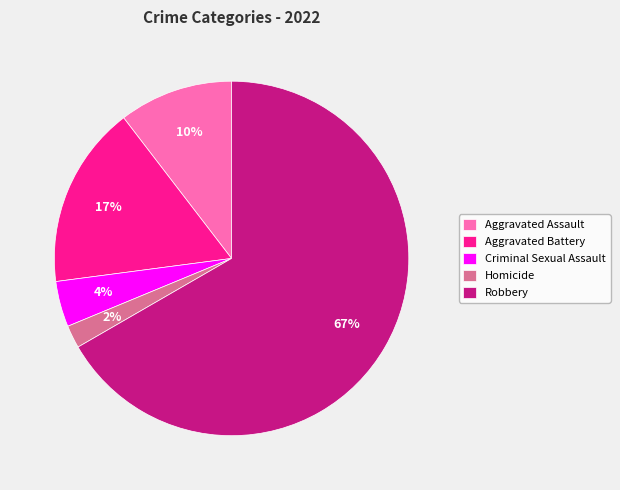

What is the smallest slice in the pie chart?

Homicide